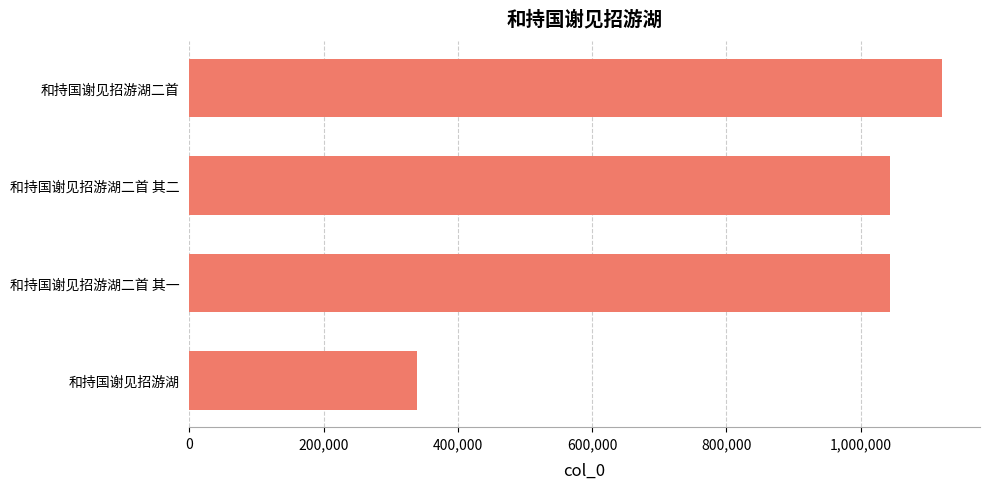

True or false: the data shows 1044510 at 和持国谢见招游湖二首 其二.

True